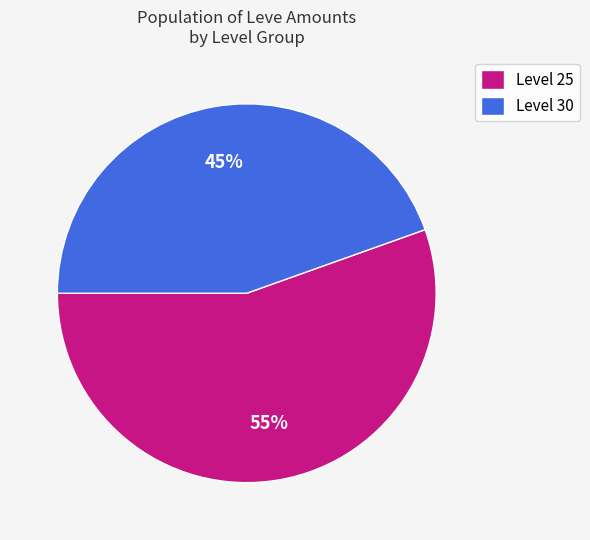

To the nearest percent, what is the average slice percentage?

50%